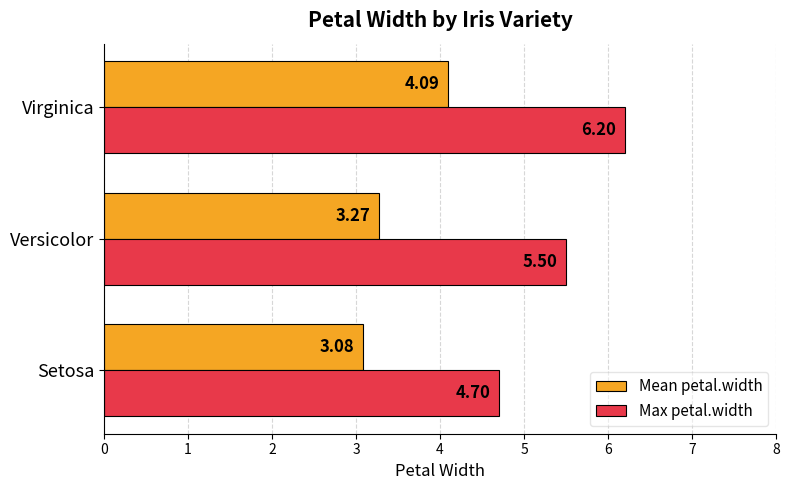

Between Setosa and Versicolor, which series saw the biggest shift?

Max petal.width